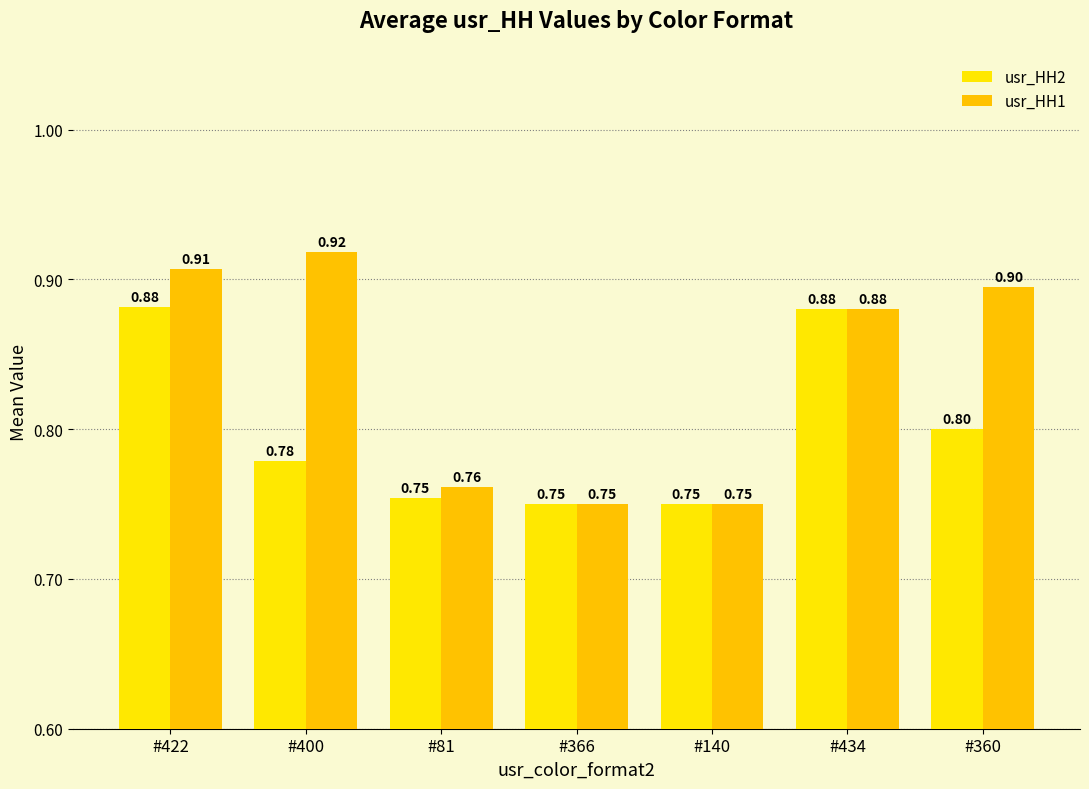

How many bars are there in each group?

2